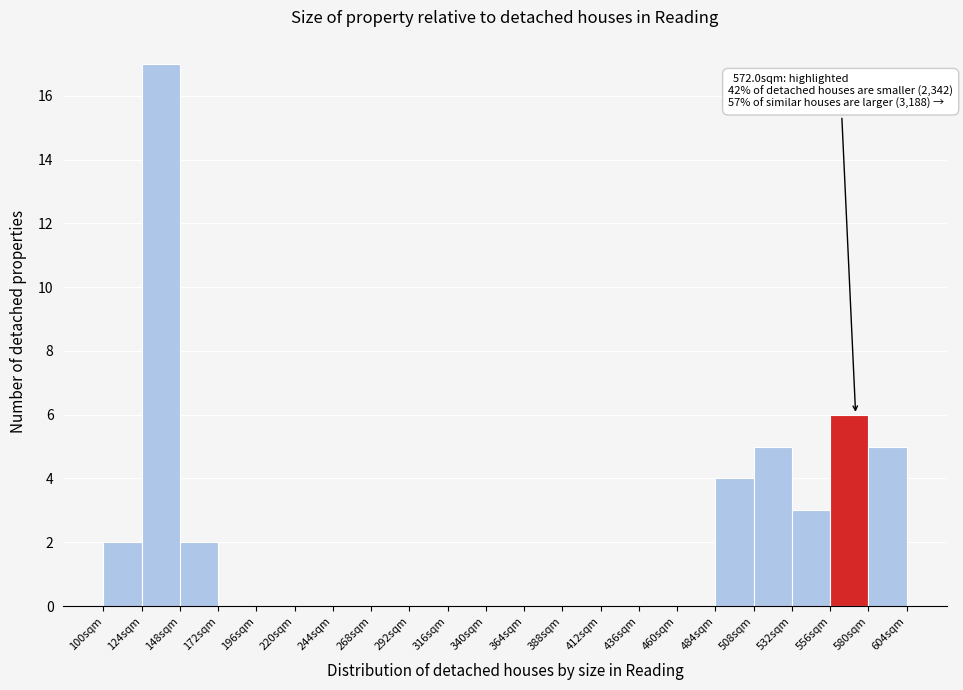

Over which range of the x-axis is the bar tallest?

124 to 148